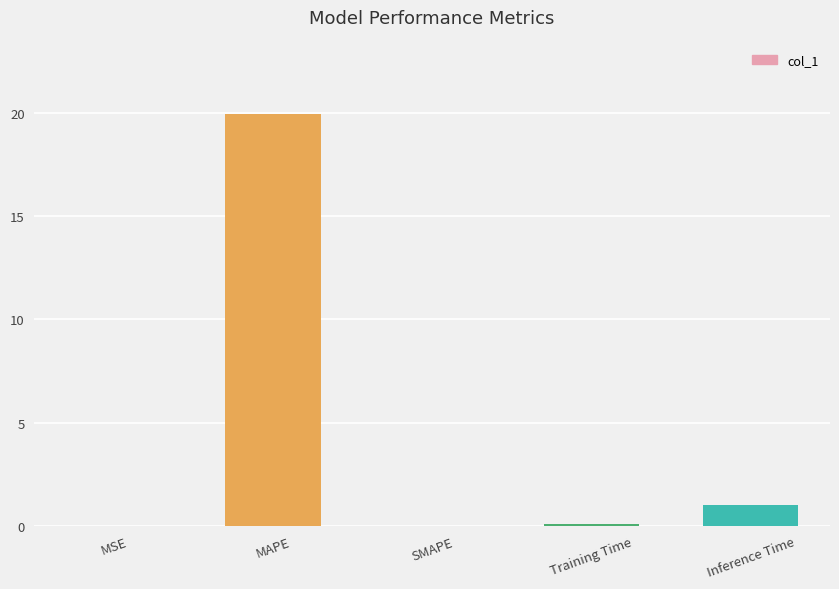

Where is the data nearest to the value 9?

Inference Time